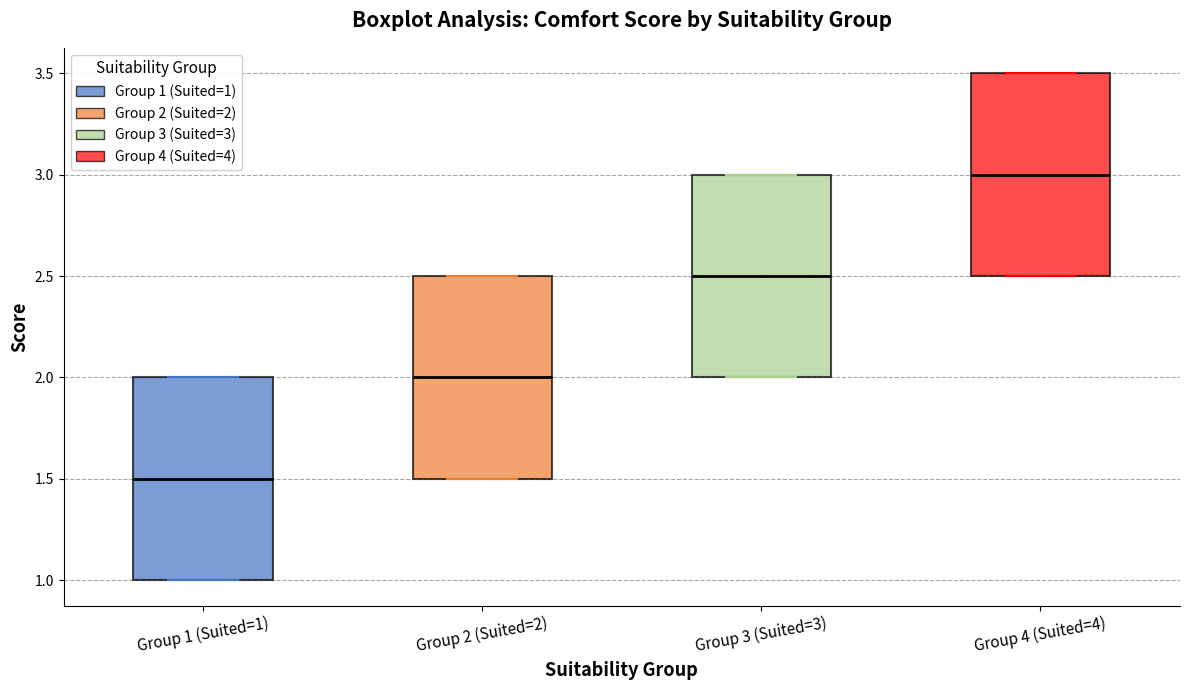

Reading left to right, read every box against the y-axis: the position of its median line, the range the box covers, and the ends of its whiskers. The values are not printed on the chart, so give them approximately, as read against the axis.

Group 1 (Suited=1): median 1.5, box 1.0 to 2.0, whiskers 1.0 to 2.0
Group 2 (Suited=2): median 2.0, box 1.5 to 2.5, whiskers 1.5 to 2.5
Group 3 (Suited=3): median 2.5, box 2.0 to 3.0, whiskers 2.0 to 3.0
Group 4 (Suited=4): median 3.0, box 2.5 to 3.5, whiskers 2.5 to 3.5